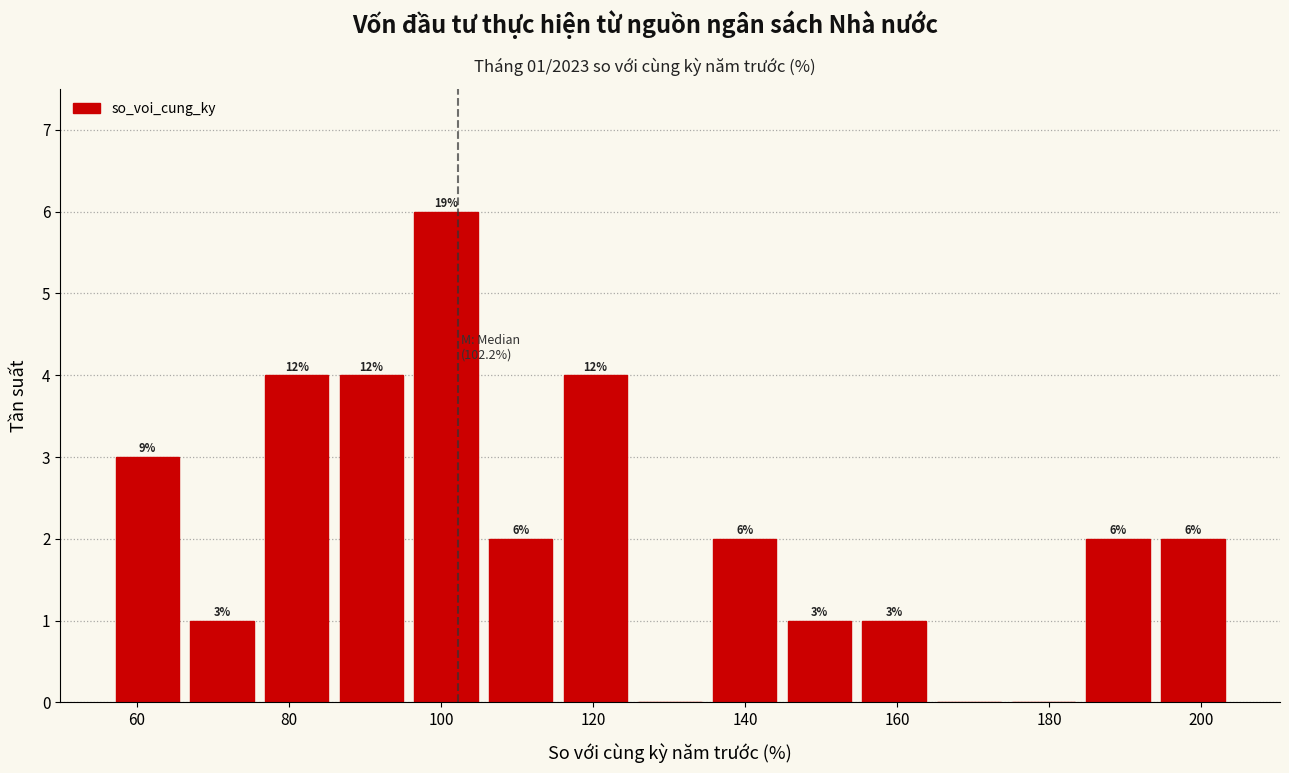

Over which range of the x-axis is the bar tallest?

96 to 106